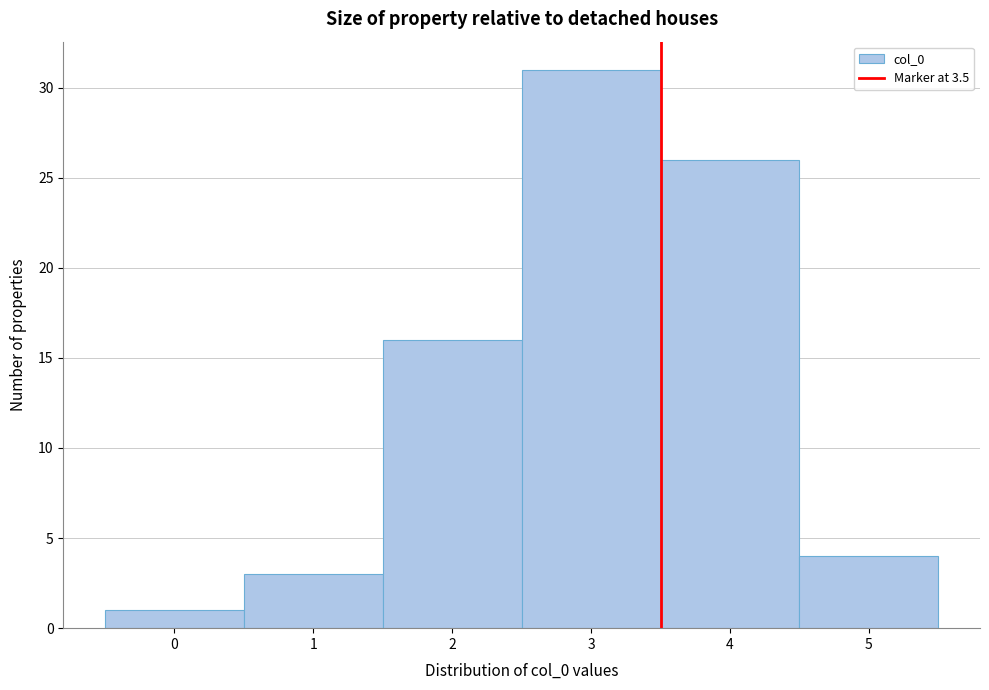

Reading left to right, transcribe this chart: for each bar, give the range it covers on the x-axis and its height. The values are not printed on the chart, so give them approximately, as read against the axis.

-0.5 to 0.5: 1
0.5 to 1.5: 3
1.5 to 2.5: 16
2.5 to 3.5: 31
3.5 to 4.5: 26
4.5 to 5.5: 4